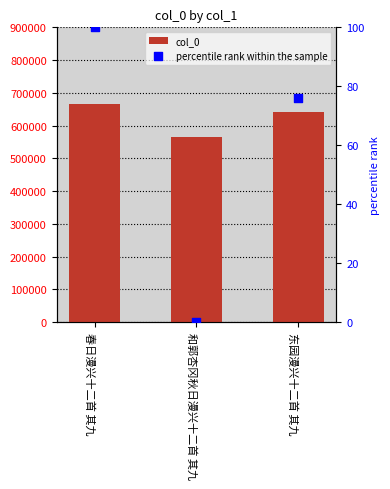

Which series contains the highest Y value?

col_0